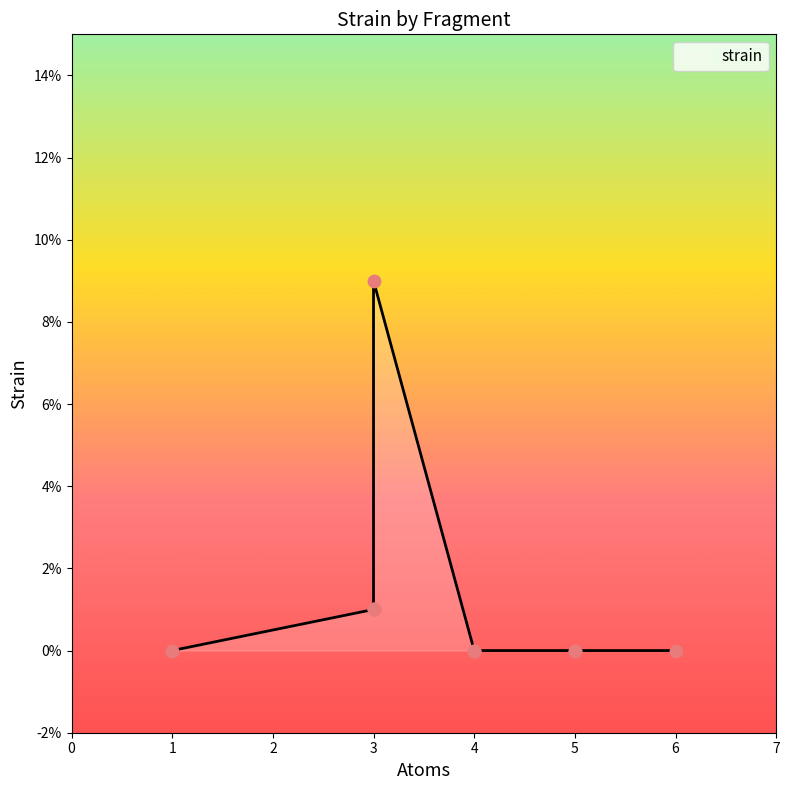

Between 1 and 3, which is larger?

3